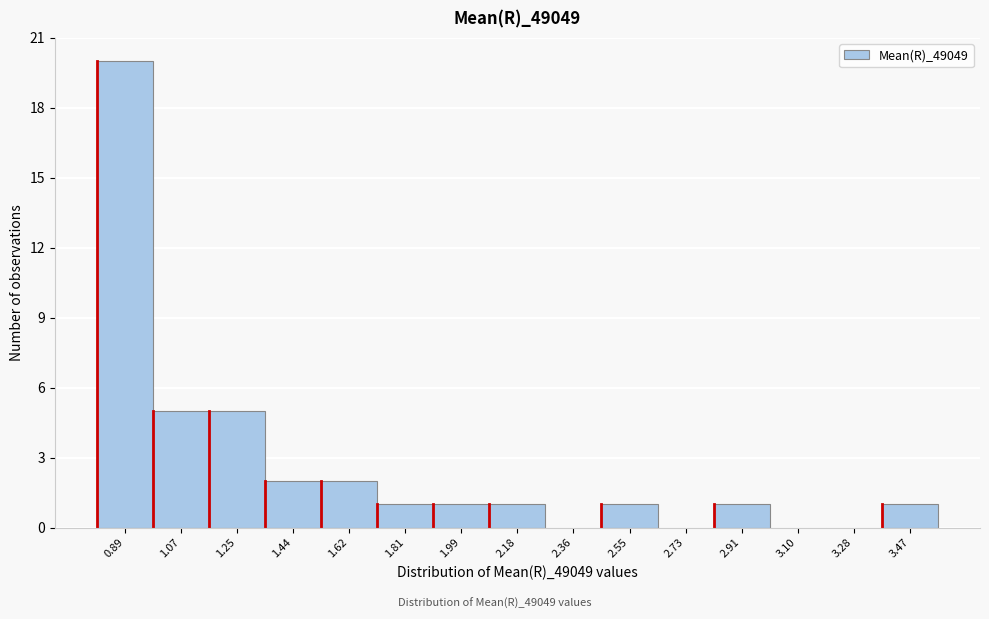

Reading right to left, what are all the values shown in this chart?

3.47=1	3.28=0	3.10=0	2.91=1	2.73=0	2.55=1	2.36=0	2.18=1	1.99=1	1.81=1	1.62=2	1.44=2	1.25=5	1.07=5	0.89=20